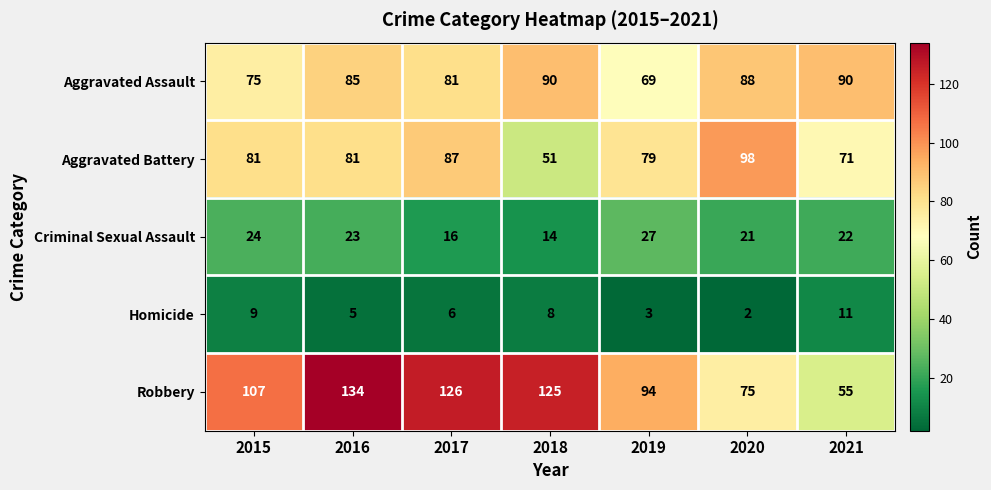

What is the total value across all series at 2015?

296